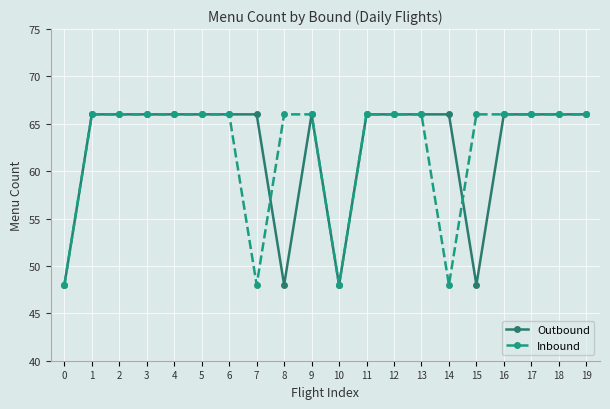

Which series changed the most between 0 and 14?

Outbound